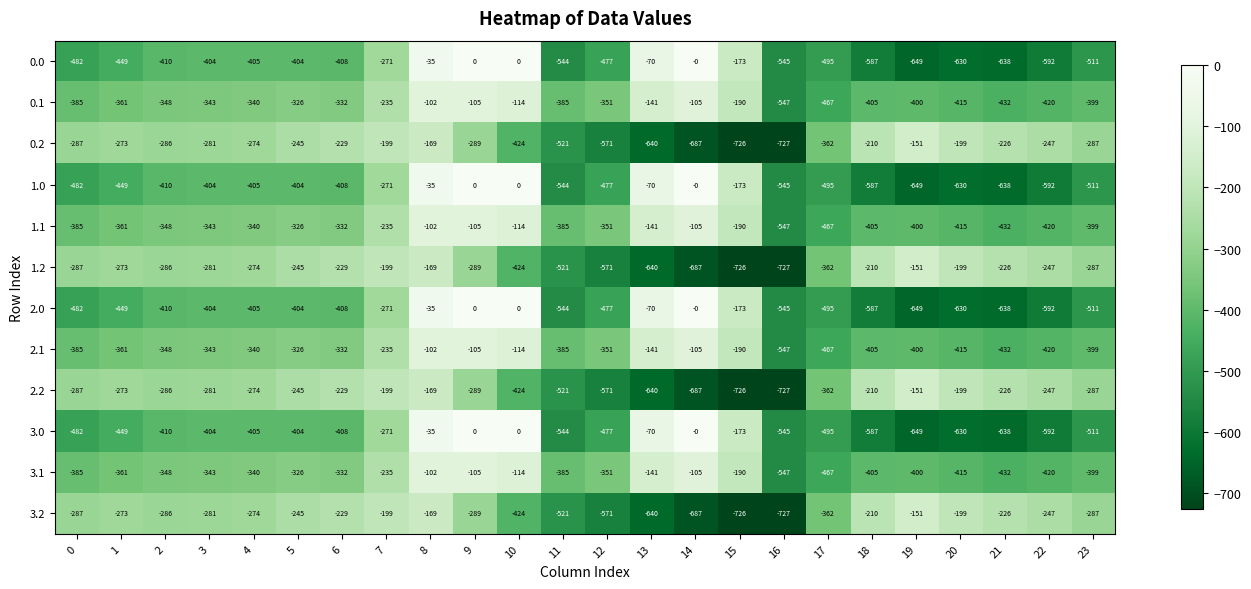

What is the maximum value for 0.2?

-151